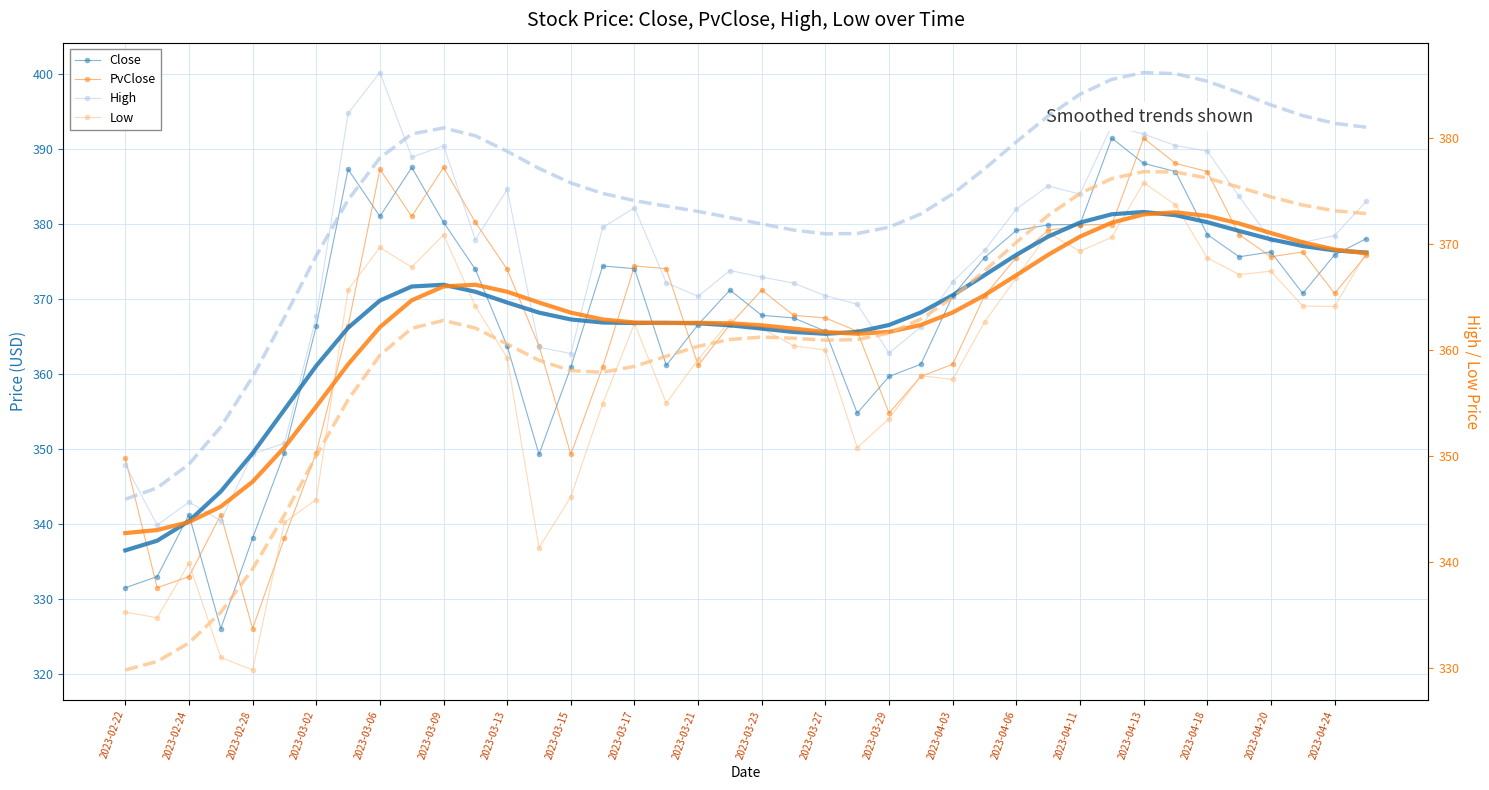

True or false: Low has a value of 322.2 at 2023-02-27.

True